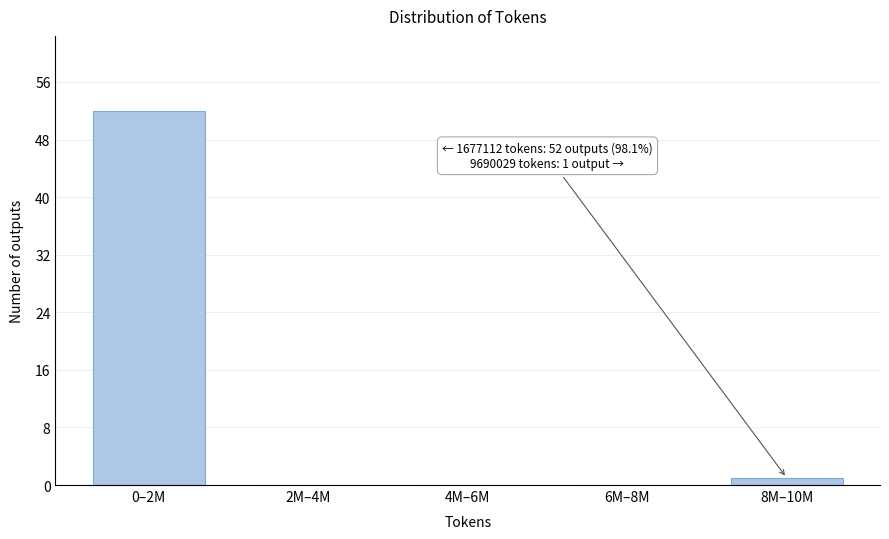

Reading right to left, transcribe all the data shown in this chart.

8M–10M=1	6M–8M=0	4M–6M=0	2M–4M=0	0–2M=52